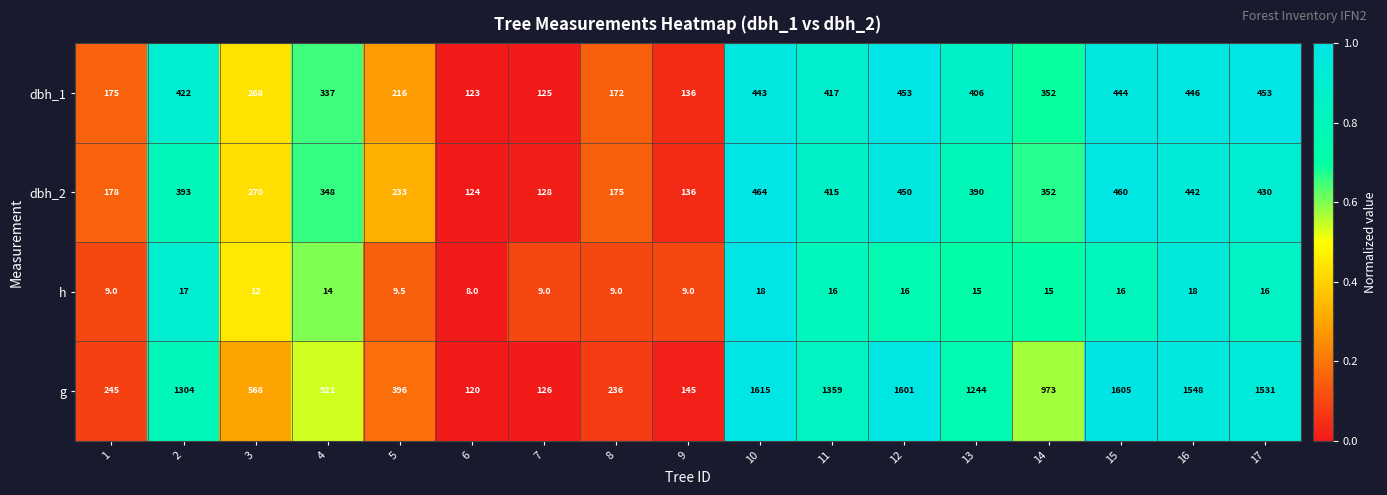

Read the dbh_1 value at 11.

417.0